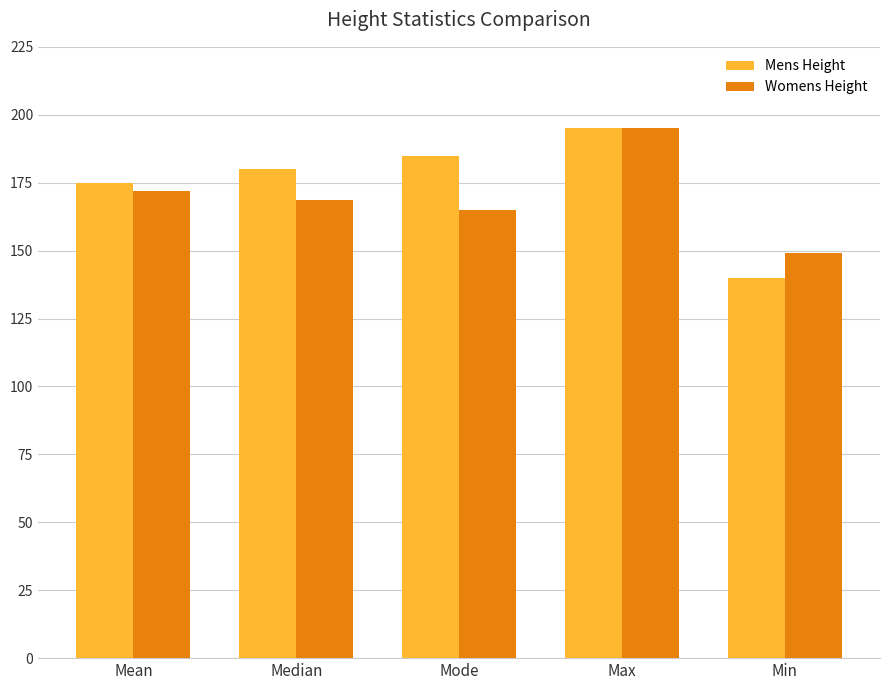

The Mens Height series shows 90.8 at Mode. True or false?

False